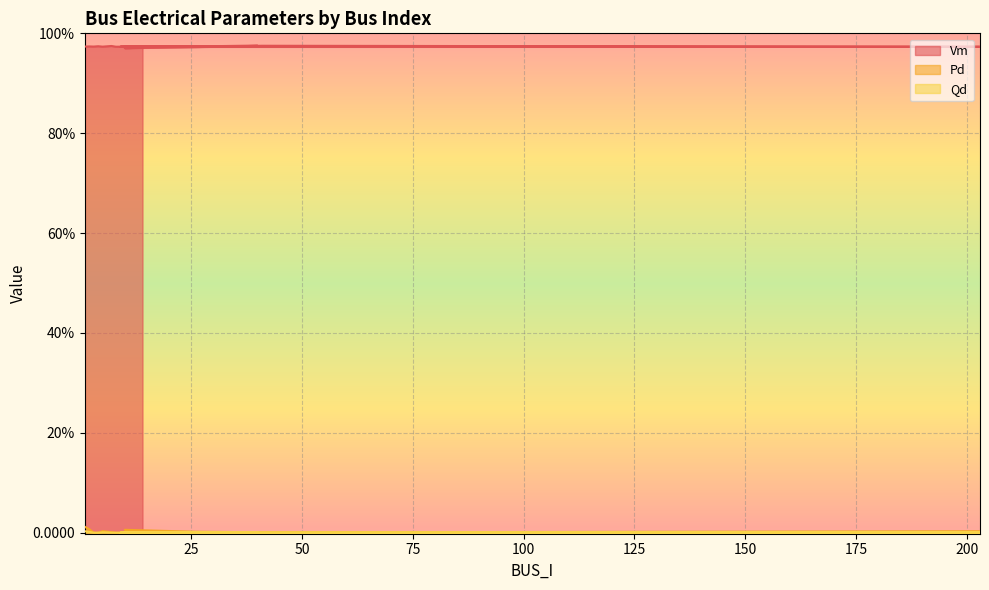

Rank the series by their maximum value, from lowest to highest.

Qd, Pd, Vm